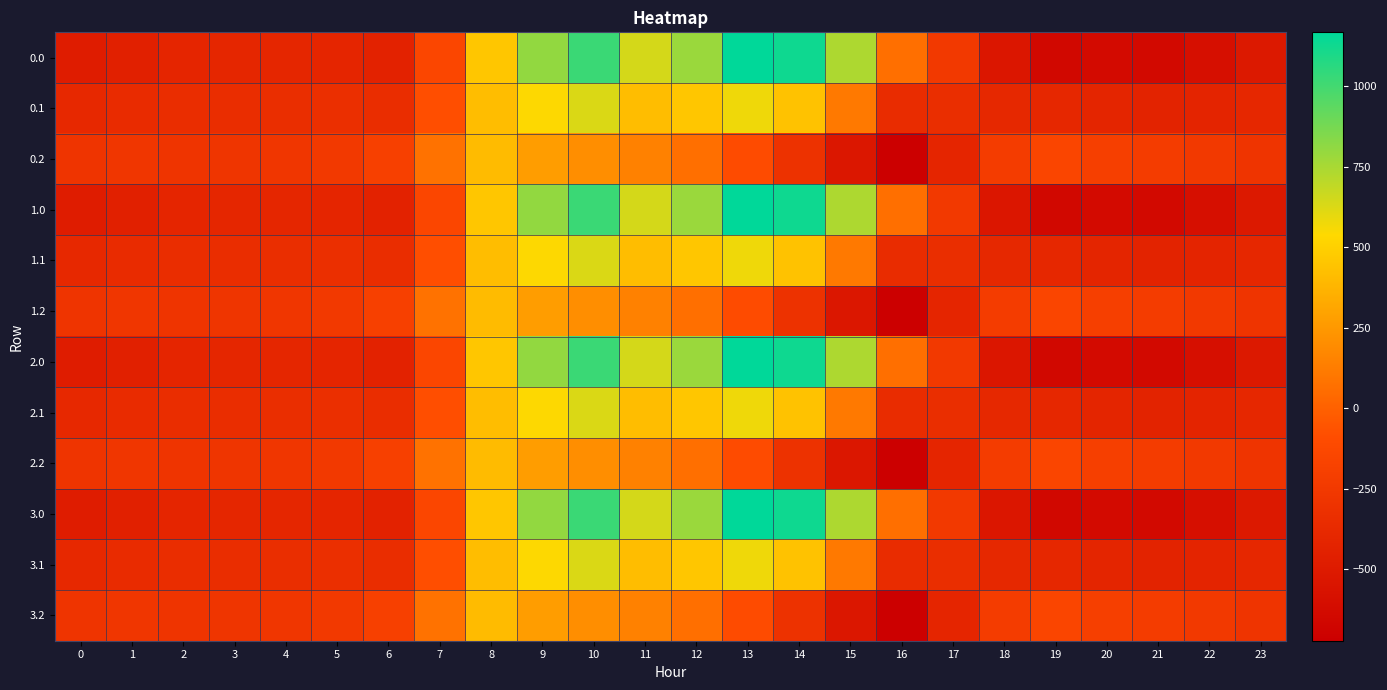

Reading left to right, list all the values displayed in this chart.

0.0: 0=-482.0	1=-449.5	2=-410.3	3=-404.4	4=-404.9	5=-410.8	6=-435.0	7=-136.4	8=454.2	9=804.0	10=1023.2	11=640.9	12=784.4	13=1167.2	14=1128.3	15=739.0	16=67.6	17=-250.3	18=-529.6	19=-644.5	20=-629.9	21=-638.4	22=-592.3	23=-511.3
0.1: 0=-384.6	1=-361.1	2=-347.9	3=-342.7	4=-339.6	5=-329.5	6=-345.2	7=-81.6	8=412.6	9=542.1	10=628.1	11=415.4	12=456.1	13=574.0	14=438.6	15=111.1	16=-353.7	17=-340.1	18=-388.5	19=-399.7	20=-414.5	21=-432.4	22=-419.9	23=-399.4
0.2: 0=-287.1	1=-272.7	2=-285.5	3=-281.0	4=-274.4	5=-248.1	6=-187.1	7=77.9	8=407.2	9=271.1	10=202.5	11=149.1	12=65.2	13=-104.4	14=-301.9	15=-522.2	16=-721.2	17=-409.5	18=-223.1	19=-151.1	20=-199.2	21=-226.4	22=-247.4	23=-287.5
1.0: 0=-482.0	1=-449.5	2=-410.3	3=-404.4	4=-404.9	5=-410.8	6=-435.0	7=-136.4	8=454.2	9=804.0	10=1023.2	11=640.9	12=784.4	13=1167.2	14=1128.3	15=739.0	16=67.6	17=-250.3	18=-529.6	19=-644.5	20=-629.9	21=-638.4	22=-592.3	23=-511.3
1.1: 0=-384.6	1=-361.1	2=-347.9	3=-342.7	4=-339.6	5=-329.5	6=-345.2	7=-81.6	8=412.6	9=542.1	10=628.1	11=415.4	12=456.1	13=574.0	14=438.6	15=111.1	16=-353.7	17=-340.1	18=-388.5	19=-399.7	20=-414.5	21=-432.4	22=-419.9	23=-399.4
1.2: 0=-287.1	1=-272.7	2=-285.5	3=-281.0	4=-274.4	5=-248.1	6=-187.1	7=77.9	8=407.2	9=271.1	10=202.5	11=149.1	12=65.2	13=-104.4	14=-301.9	15=-522.2	16=-721.2	17=-409.5	18=-223.1	19=-151.1	20=-199.2	21=-226.4	22=-247.4	23=-287.5
2.0: 0=-482.0	1=-449.5	2=-410.3	3=-404.4	4=-404.9	5=-410.8	6=-435.0	7=-136.4	8=454.2	9=804.0	10=1023.2	11=640.9	12=784.4	13=1167.2	14=1128.3	15=739.0	16=67.6	17=-250.3	18=-529.6	19=-644.5	20=-629.9	21=-638.4	22=-592.3	23=-511.3
2.1: 0=-384.6	1=-361.1	2=-347.9	3=-342.7	4=-339.6	5=-329.5	6=-345.2	7=-81.6	8=412.6	9=542.1	10=628.1	11=415.4	12=456.1	13=574.0	14=438.6	15=111.1	16=-353.7	17=-340.1	18=-388.5	19=-399.7	20=-414.5	21=-432.4	22=-419.9	23=-399.4
2.2: 0=-287.1	1=-272.7	2=-285.5	3=-281.0	4=-274.4	5=-248.1	6=-187.1	7=77.9	8=407.2	9=271.1	10=202.5	11=149.1	12=65.2	13=-104.4	14=-301.9	15=-522.2	16=-721.2	17=-409.5	18=-223.1	19=-151.1	20=-199.2	21=-226.4	22=-247.4	23=-287.5
3.0: 0=-482.0	1=-449.5	2=-410.3	3=-404.4	4=-404.9	5=-410.8	6=-435.0	7=-136.4	8=454.2	9=804.0	10=1023.2	11=640.9	12=784.4	13=1167.2	14=1128.3	15=739.0	16=67.6	17=-250.3	18=-529.6	19=-644.5	20=-629.9	21=-638.4	22=-592.3	23=-511.3
3.1: 0=-384.6	1=-361.1	2=-347.9	3=-342.7	4=-339.6	5=-329.5	6=-345.2	7=-81.6	8=412.6	9=542.1	10=628.1	11=415.4	12=456.1	13=574.0	14=438.6	15=111.1	16=-353.7	17=-340.1	18=-388.5	19=-399.7	20=-414.5	21=-432.4	22=-419.9	23=-399.4
3.2: 0=-287.1	1=-272.7	2=-285.5	3=-281.0	4=-274.4	5=-248.1	6=-187.1	7=77.9	8=407.2	9=271.1	10=202.5	11=149.1	12=65.2	13=-104.4	14=-301.9	15=-522.2	16=-721.2	17=-409.5	18=-223.1	19=-151.1	20=-199.2	21=-226.4	22=-247.4	23=-287.5